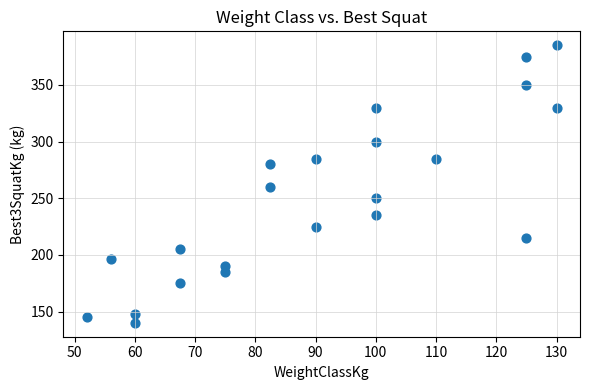

What is the range of X values (max minus min)?

78.0